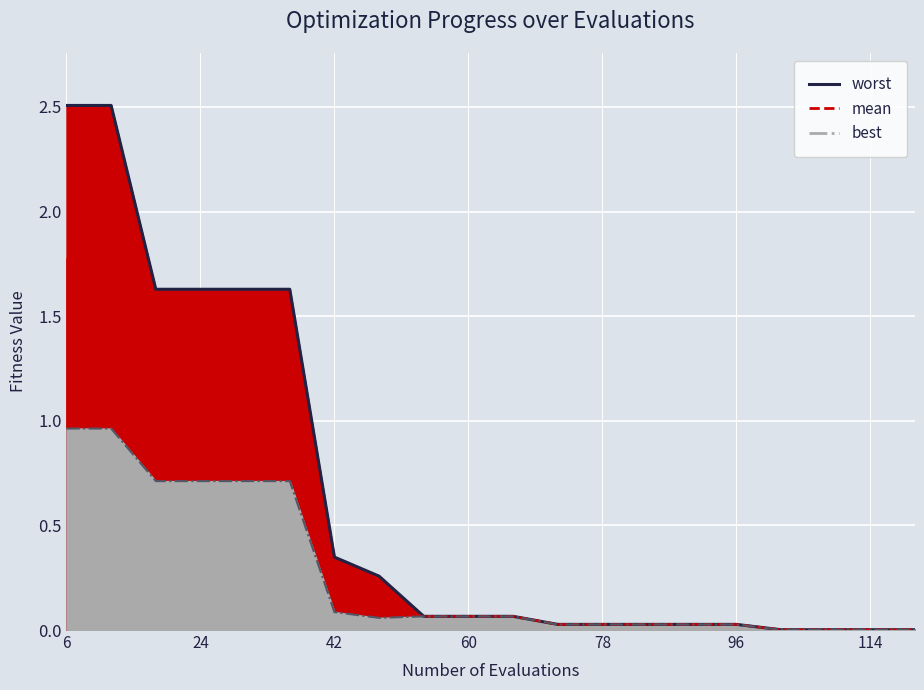

What is the value of the worst (line) point at the 4th from the left?

1.6